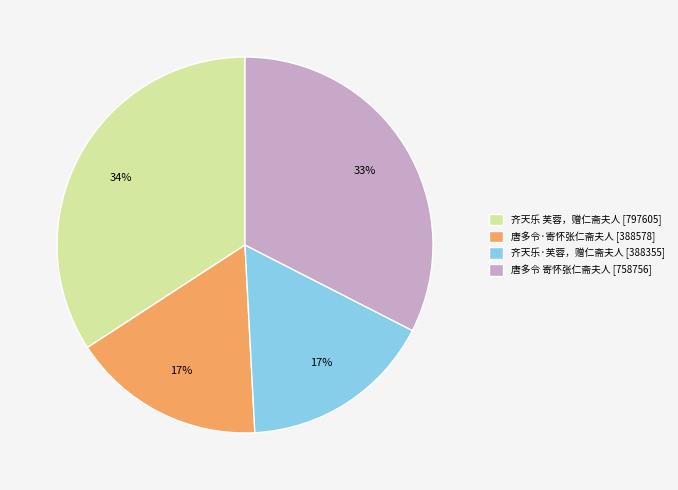

Which category has the biggest portion of the pie?

齐天乐 芙蓉，赠仁斋夫人